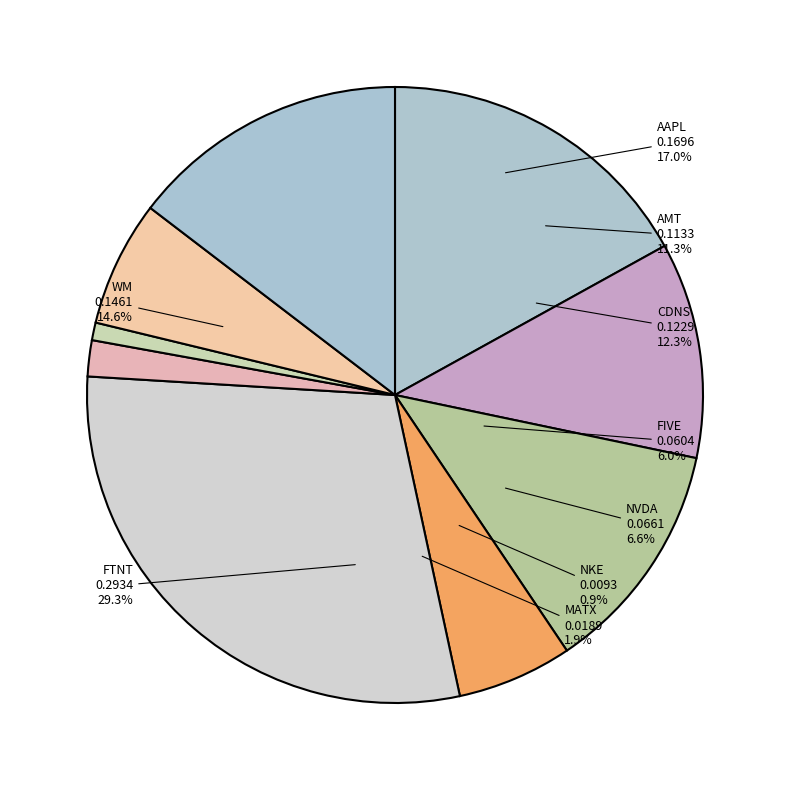

Rank the categories by value from highest to lowest.

FTNT, AAPL, WM, CDNS, AMT, NVDA, FIVE, MATX, NKE